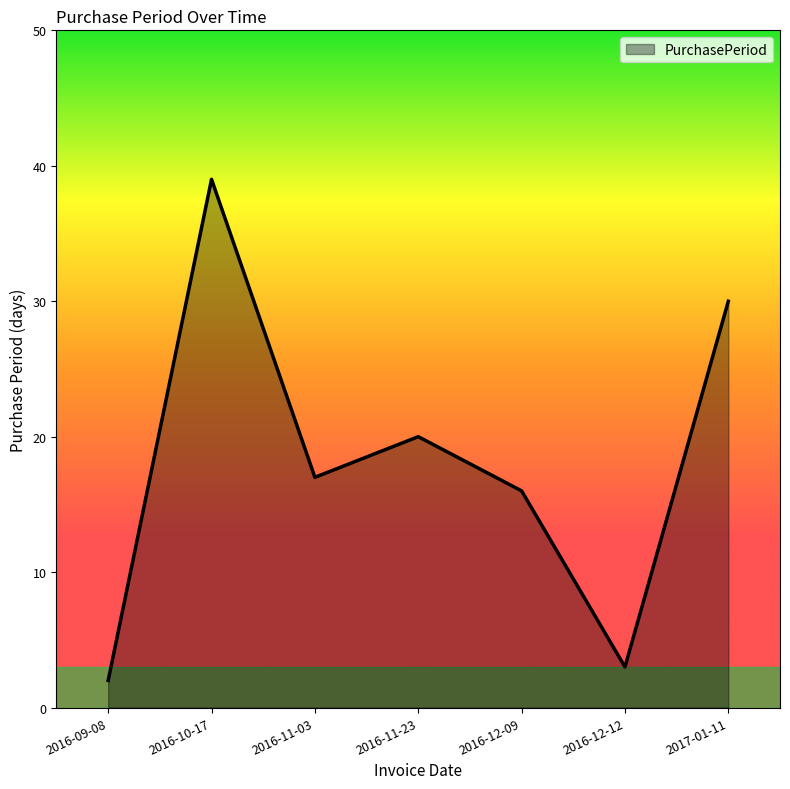

Is it true that the value at 2016-11-23 is 4?

False